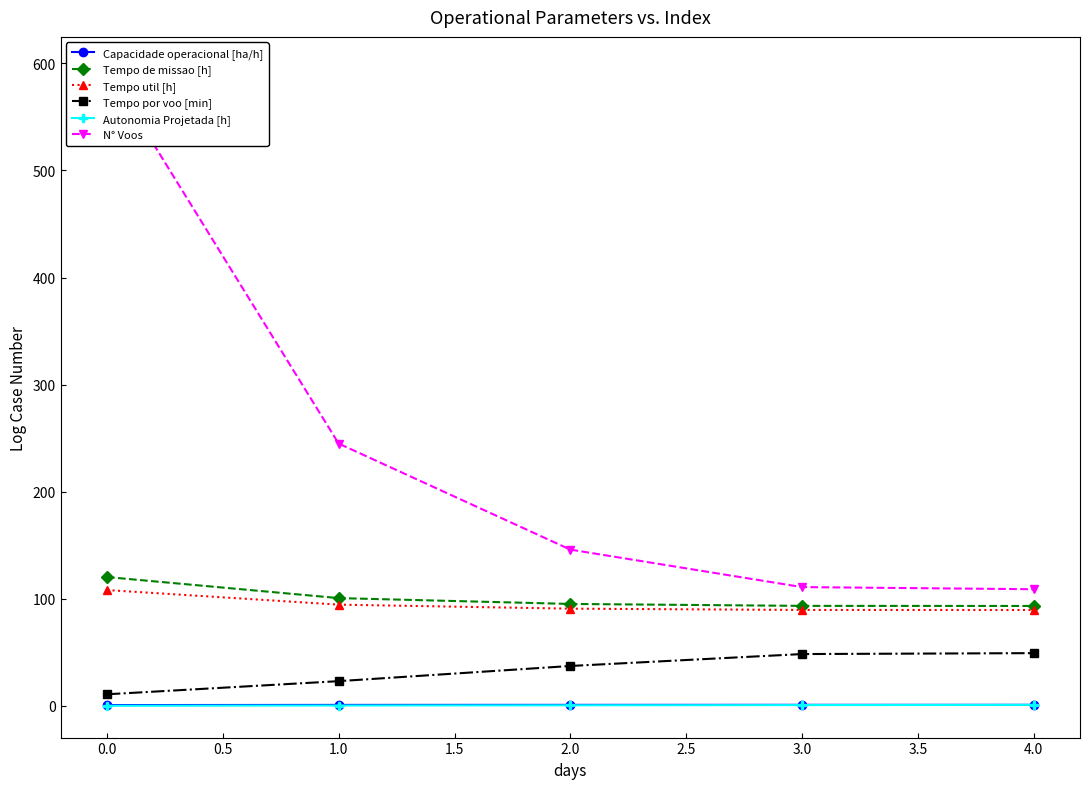

List the series in order of their peak value, highest first.

N° Voos, Tempo de missao [h], Tempo util [h], Tempo por voo [min], Capacidade operacional [ha/h], Autonomia Projetada [h]